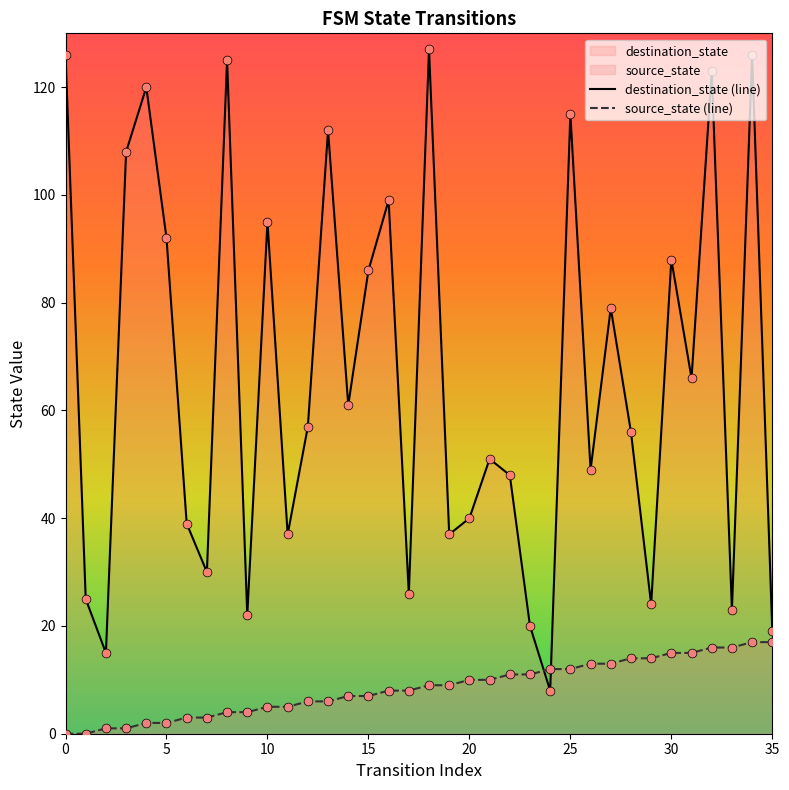

Which series contains the highest Y value?

destination_state (line)